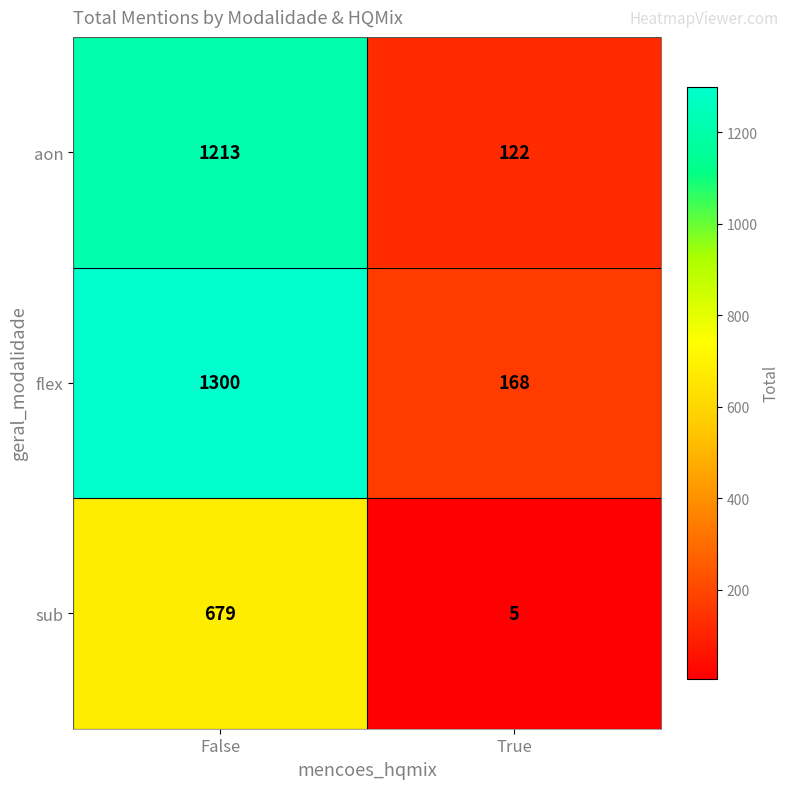

True or false: aon has a value of 1213 at False.

True